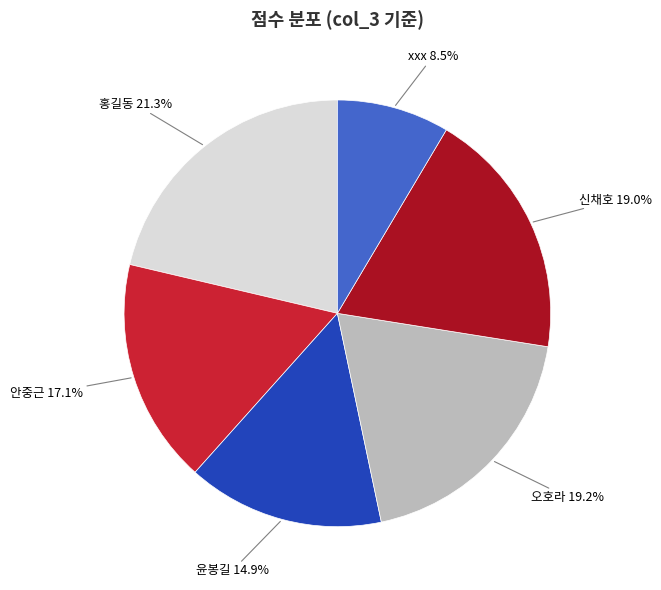

Is there a majority slice in this chart?

No